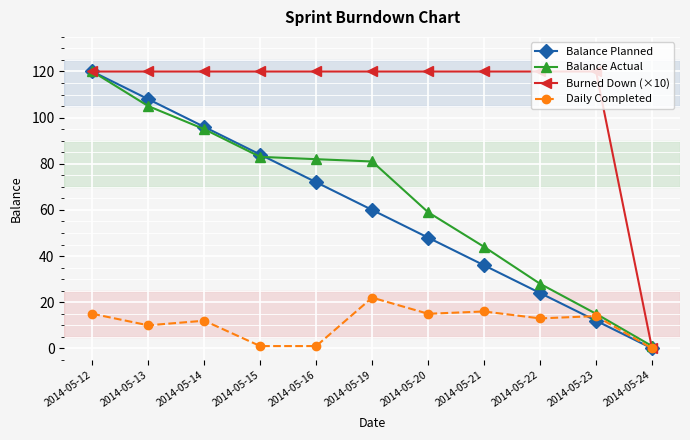

Which category has the highest value in the Balance Planned series?

2014-05-12